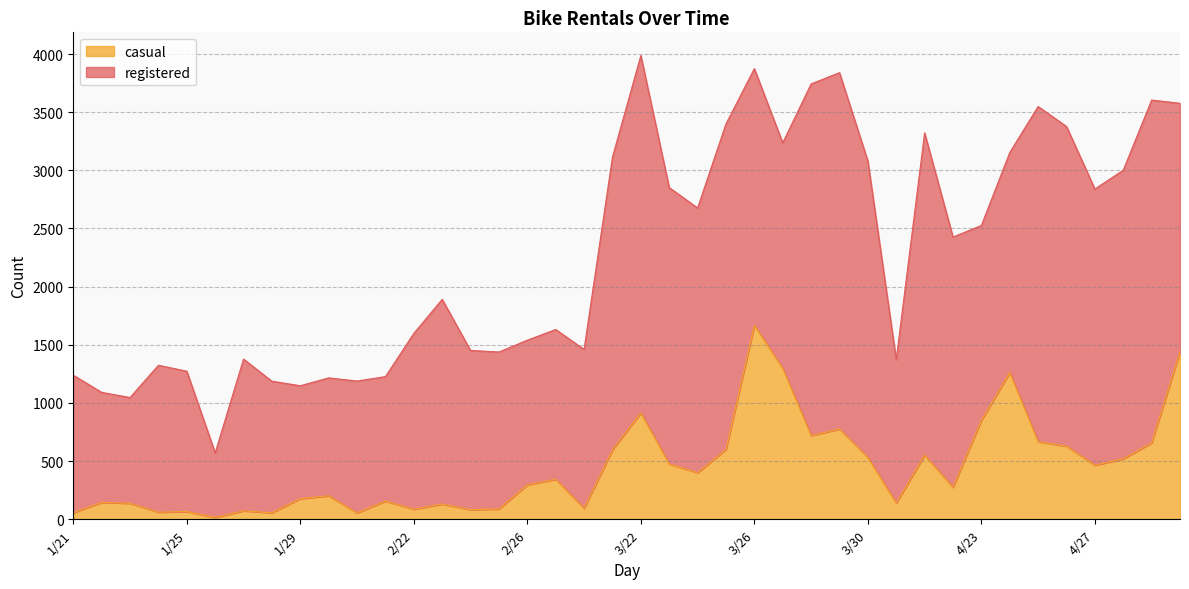

Which has a higher value, 4/24 or 2/25?

4/24